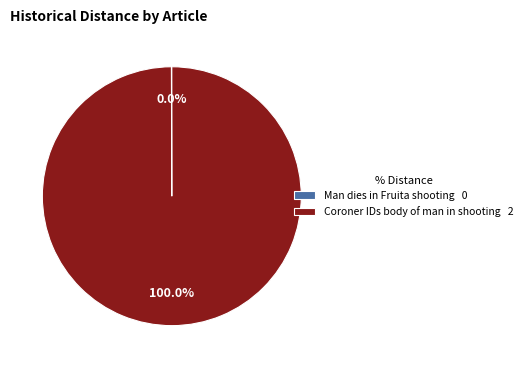

True or false: Coroner IDs body of man in shooting accounts for 100% of the total.

True